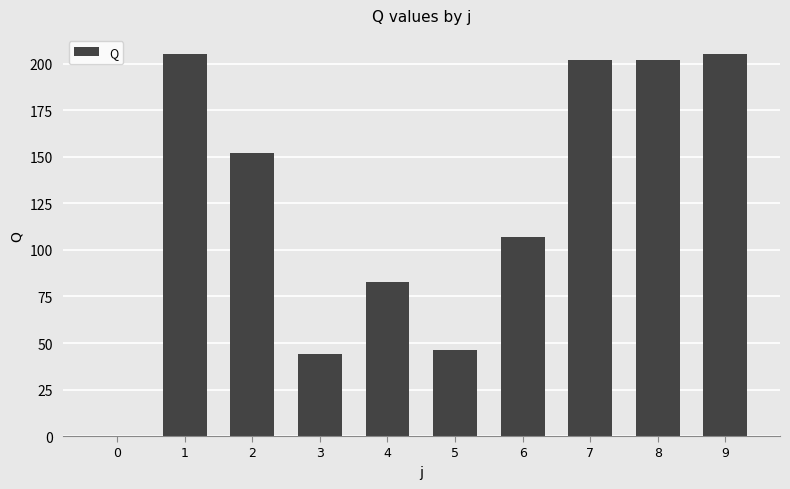

How many values are above zero?

9